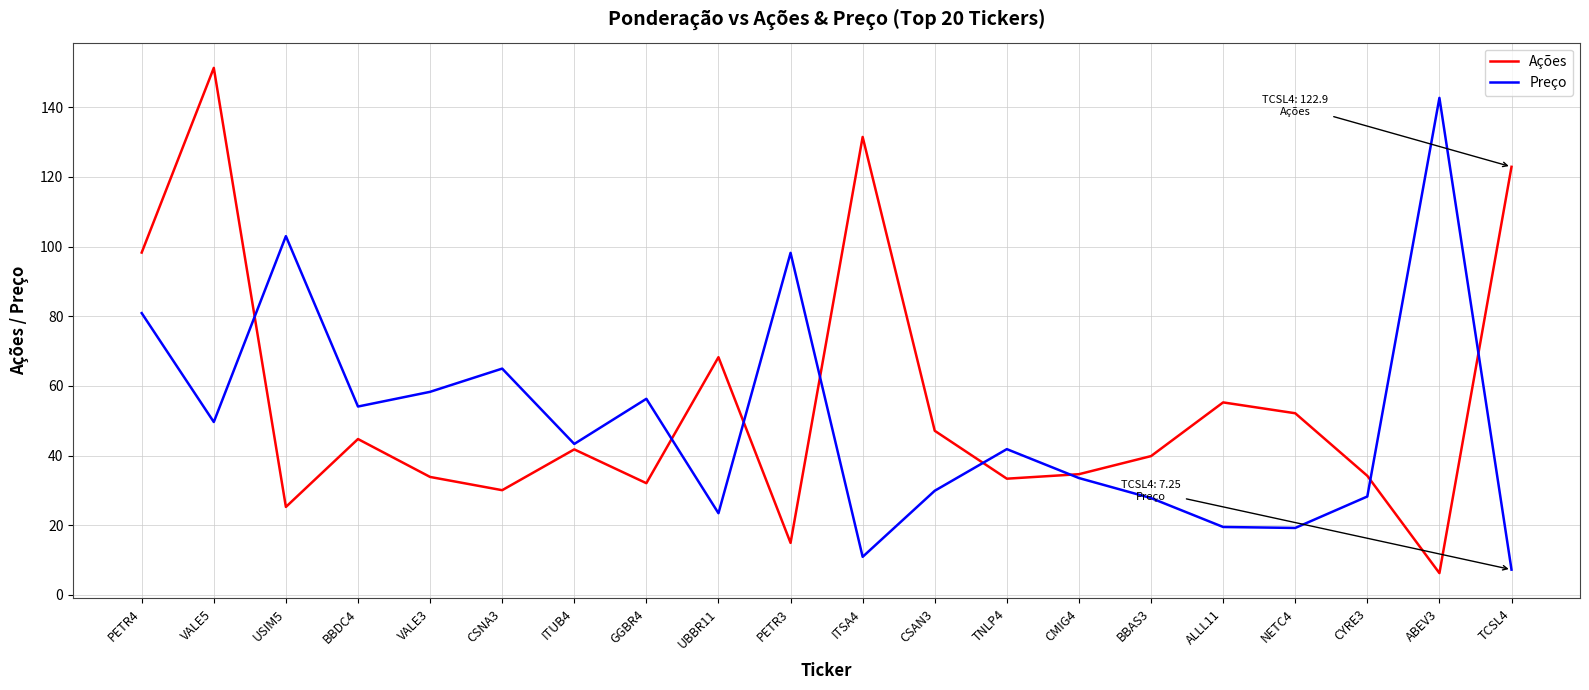

At how many categories does at least one series exceed 119?

4